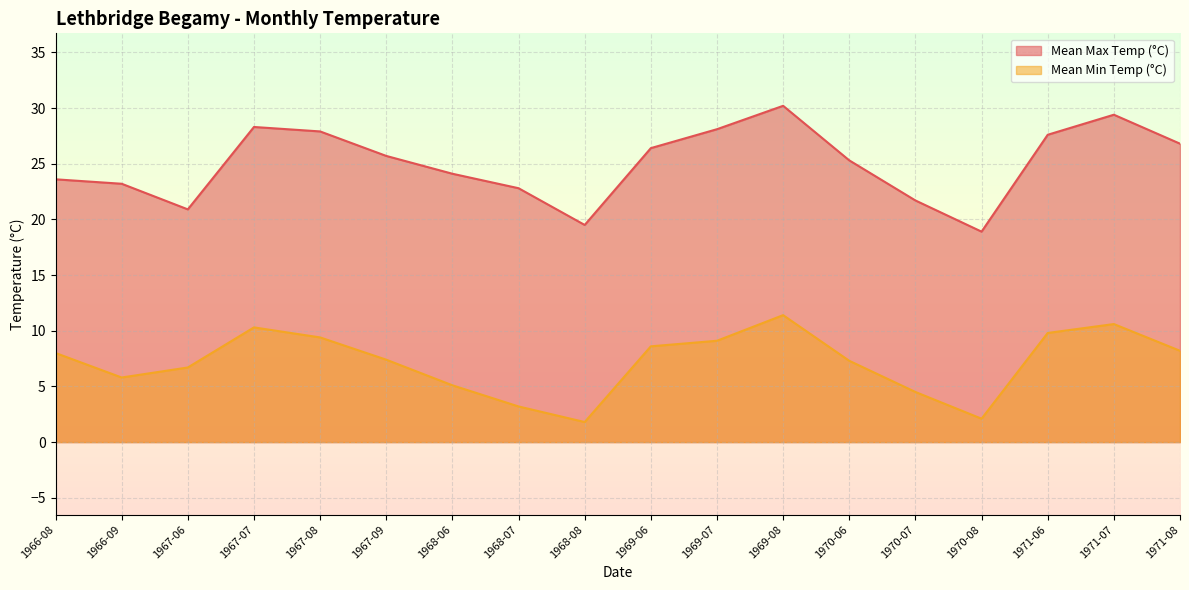

Which has a higher value, 1968-07 or 1970-07?

1968-07